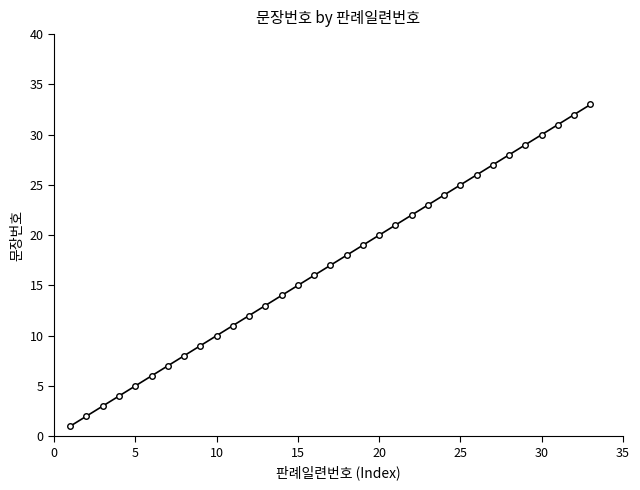

What is the average value?

17